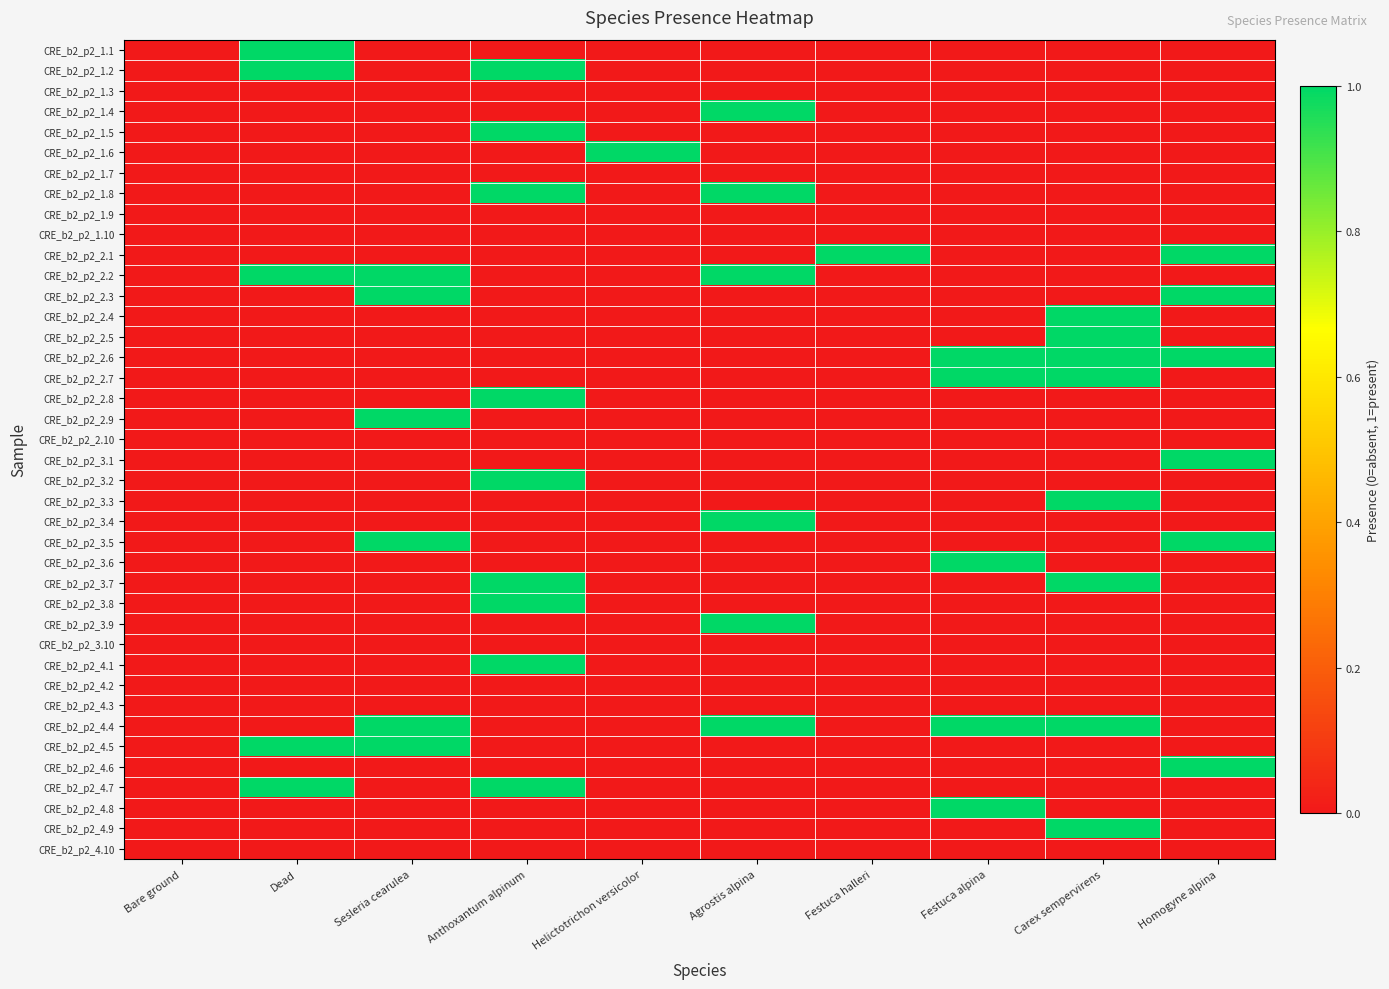

Reading right to left, list all the values displayed in this chart.

CRE_b2_p2_1.1: Homogyne alpina=0	Carex sempervirens=0	Festuca alpina=0	Festuca halleri=0	Agrostis alpina=0	Helictotrichon versicolor=0	Anthoxantum alpinum=0	Sesleria cearulea=0	Dead=1	Bare ground=0
CRE_b2_p2_1.2: Homogyne alpina=0	Carex sempervirens=0	Festuca alpina=0	Festuca halleri=0	Agrostis alpina=0	Helictotrichon versicolor=0	Anthoxantum alpinum=1	Sesleria cearulea=0	Dead=1	Bare ground=0
CRE_b2_p2_1.3: Homogyne alpina=0	Carex sempervirens=0	Festuca alpina=0	Festuca halleri=0	Agrostis alpina=0	Helictotrichon versicolor=0	Anthoxantum alpinum=0	Sesleria cearulea=0	Dead=0	Bare ground=0
CRE_b2_p2_1.4: Homogyne alpina=0	Carex sempervirens=0	Festuca alpina=0	Festuca halleri=0	Agrostis alpina=1	Helictotrichon versicolor=0	Anthoxantum alpinum=0	Sesleria cearulea=0	Dead=0	Bare ground=0
CRE_b2_p2_1.5: Homogyne alpina=0	Carex sempervirens=0	Festuca alpina=0	Festuca halleri=0	Agrostis alpina=0	Helictotrichon versicolor=0	Anthoxantum alpinum=1	Sesleria cearulea=0	Dead=0	Bare ground=0
CRE_b2_p2_1.6: Homogyne alpina=0	Carex sempervirens=0	Festuca alpina=0	Festuca halleri=0	Agrostis alpina=0	Helictotrichon versicolor=1	Anthoxantum alpinum=0	Sesleria cearulea=0	Dead=0	Bare ground=0
CRE_b2_p2_1.7: Homogyne alpina=0	Carex sempervirens=0	Festuca alpina=0	Festuca halleri=0	Agrostis alpina=0	Helictotrichon versicolor=0	Anthoxantum alpinum=0	Sesleria cearulea=0	Dead=0	Bare ground=0
CRE_b2_p2_1.8: Homogyne alpina=0	Carex sempervirens=0	Festuca alpina=0	Festuca halleri=0	Agrostis alpina=1	Helictotrichon versicolor=0	Anthoxantum alpinum=1	Sesleria cearulea=0	Dead=0	Bare ground=0
CRE_b2_p2_1.9: Homogyne alpina=0	Carex sempervirens=0	Festuca alpina=0	Festuca halleri=0	Agrostis alpina=0	Helictotrichon versicolor=0	Anthoxantum alpinum=0	Sesleria cearulea=0	Dead=0	Bare ground=0
CRE_b2_p2_1.10: Homogyne alpina=0	Carex sempervirens=0	Festuca alpina=0	Festuca halleri=0	Agrostis alpina=0	Helictotrichon versicolor=0	Anthoxantum alpinum=0	Sesleria cearulea=0	Dead=0	Bare ground=0
CRE_b2_p2_2.1: Homogyne alpina=1	Carex sempervirens=0	Festuca alpina=0	Festuca halleri=1	Agrostis alpina=0	Helictotrichon versicolor=0	Anthoxantum alpinum=0	Sesleria cearulea=0	Dead=0	Bare ground=0
CRE_b2_p2_2.2: Homogyne alpina=0	Carex sempervirens=0	Festuca alpina=0	Festuca halleri=0	Agrostis alpina=1	Helictotrichon versicolor=0	Anthoxantum alpinum=0	Sesleria cearulea=1	Dead=1	Bare ground=0
CRE_b2_p2_2.3: Homogyne alpina=1	Carex sempervirens=0	Festuca alpina=0	Festuca halleri=0	Agrostis alpina=0	Helictotrichon versicolor=0	Anthoxantum alpinum=0	Sesleria cearulea=1	Dead=0	Bare ground=0
CRE_b2_p2_2.4: Homogyne alpina=0	Carex sempervirens=1	Festuca alpina=0	Festuca halleri=0	Agrostis alpina=0	Helictotrichon versicolor=0	Anthoxantum alpinum=0	Sesleria cearulea=0	Dead=0	Bare ground=0
CRE_b2_p2_2.5: Homogyne alpina=0	Carex sempervirens=1	Festuca alpina=0	Festuca halleri=0	Agrostis alpina=0	Helictotrichon versicolor=0	Anthoxantum alpinum=0	Sesleria cearulea=0	Dead=0	Bare ground=0
CRE_b2_p2_2.6: Homogyne alpina=1	Carex sempervirens=1	Festuca alpina=1	Festuca halleri=0	Agrostis alpina=0	Helictotrichon versicolor=0	Anthoxantum alpinum=0	Sesleria cearulea=0	Dead=0	Bare ground=0
CRE_b2_p2_2.7: Homogyne alpina=0	Carex sempervirens=1	Festuca alpina=1	Festuca halleri=0	Agrostis alpina=0	Helictotrichon versicolor=0	Anthoxantum alpinum=0	Sesleria cearulea=0	Dead=0	Bare ground=0
CRE_b2_p2_2.8: Homogyne alpina=0	Carex sempervirens=0	Festuca alpina=0	Festuca halleri=0	Agrostis alpina=0	Helictotrichon versicolor=0	Anthoxantum alpinum=1	Sesleria cearulea=0	Dead=0	Bare ground=0
CRE_b2_p2_2.9: Homogyne alpina=0	Carex sempervirens=0	Festuca alpina=0	Festuca halleri=0	Agrostis alpina=0	Helictotrichon versicolor=0	Anthoxantum alpinum=0	Sesleria cearulea=1	Dead=0	Bare ground=0
CRE_b2_p2_2.10: Homogyne alpina=0	Carex sempervirens=0	Festuca alpina=0	Festuca halleri=0	Agrostis alpina=0	Helictotrichon versicolor=0	Anthoxantum alpinum=0	Sesleria cearulea=0	Dead=0	Bare ground=0
CRE_b2_p2_3.1: Homogyne alpina=1	Carex sempervirens=0	Festuca alpina=0	Festuca halleri=0	Agrostis alpina=0	Helictotrichon versicolor=0	Anthoxantum alpinum=0	Sesleria cearulea=0	Dead=0	Bare ground=0
CRE_b2_p2_3.2: Homogyne alpina=0	Carex sempervirens=0	Festuca alpina=0	Festuca halleri=0	Agrostis alpina=0	Helictotrichon versicolor=0	Anthoxantum alpinum=1	Sesleria cearulea=0	Dead=0	Bare ground=0
CRE_b2_p2_3.3: Homogyne alpina=0	Carex sempervirens=1	Festuca alpina=0	Festuca halleri=0	Agrostis alpina=0	Helictotrichon versicolor=0	Anthoxantum alpinum=0	Sesleria cearulea=0	Dead=0	Bare ground=0
CRE_b2_p2_3.4: Homogyne alpina=0	Carex sempervirens=0	Festuca alpina=0	Festuca halleri=0	Agrostis alpina=1	Helictotrichon versicolor=0	Anthoxantum alpinum=0	Sesleria cearulea=0	Dead=0	Bare ground=0
CRE_b2_p2_3.5: Homogyne alpina=1	Carex sempervirens=0	Festuca alpina=0	Festuca halleri=0	Agrostis alpina=0	Helictotrichon versicolor=0	Anthoxantum alpinum=0	Sesleria cearulea=1	Dead=0	Bare ground=0
CRE_b2_p2_3.6: Homogyne alpina=0	Carex sempervirens=0	Festuca alpina=1	Festuca halleri=0	Agrostis alpina=0	Helictotrichon versicolor=0	Anthoxantum alpinum=0	Sesleria cearulea=0	Dead=0	Bare ground=0
CRE_b2_p2_3.7: Homogyne alpina=0	Carex sempervirens=1	Festuca alpina=0	Festuca halleri=0	Agrostis alpina=0	Helictotrichon versicolor=0	Anthoxantum alpinum=1	Sesleria cearulea=0	Dead=0	Bare ground=0
CRE_b2_p2_3.8: Homogyne alpina=0	Carex sempervirens=0	Festuca alpina=0	Festuca halleri=0	Agrostis alpina=0	Helictotrichon versicolor=0	Anthoxantum alpinum=1	Sesleria cearulea=0	Dead=0	Bare ground=0
CRE_b2_p2_3.9: Homogyne alpina=0	Carex sempervirens=0	Festuca alpina=0	Festuca halleri=0	Agrostis alpina=1	Helictotrichon versicolor=0	Anthoxantum alpinum=0	Sesleria cearulea=0	Dead=0	Bare ground=0
CRE_b2_p2_3.10: Homogyne alpina=0	Carex sempervirens=0	Festuca alpina=0	Festuca halleri=0	Agrostis alpina=0	Helictotrichon versicolor=0	Anthoxantum alpinum=0	Sesleria cearulea=0	Dead=0	Bare ground=0
CRE_b2_p2_4.1: Homogyne alpina=0	Carex sempervirens=0	Festuca alpina=0	Festuca halleri=0	Agrostis alpina=0	Helictotrichon versicolor=0	Anthoxantum alpinum=1	Sesleria cearulea=0	Dead=0	Bare ground=0
CRE_b2_p2_4.2: Homogyne alpina=0	Carex sempervirens=0	Festuca alpina=0	Festuca halleri=0	Agrostis alpina=0	Helictotrichon versicolor=0	Anthoxantum alpinum=0	Sesleria cearulea=0	Dead=0	Bare ground=0
CRE_b2_p2_4.3: Homogyne alpina=0	Carex sempervirens=0	Festuca alpina=0	Festuca halleri=0	Agrostis alpina=0	Helictotrichon versicolor=0	Anthoxantum alpinum=0	Sesleria cearulea=0	Dead=0	Bare ground=0
CRE_b2_p2_4.4: Homogyne alpina=0	Carex sempervirens=1	Festuca alpina=1	Festuca halleri=0	Agrostis alpina=1	Helictotrichon versicolor=0	Anthoxantum alpinum=0	Sesleria cearulea=1	Dead=0	Bare ground=0
CRE_b2_p2_4.5: Homogyne alpina=0	Carex sempervirens=0	Festuca alpina=0	Festuca halleri=0	Agrostis alpina=0	Helictotrichon versicolor=0	Anthoxantum alpinum=0	Sesleria cearulea=1	Dead=1	Bare ground=0
CRE_b2_p2_4.6: Homogyne alpina=1	Carex sempervirens=0	Festuca alpina=0	Festuca halleri=0	Agrostis alpina=0	Helictotrichon versicolor=0	Anthoxantum alpinum=0	Sesleria cearulea=0	Dead=0	Bare ground=0
CRE_b2_p2_4.7: Homogyne alpina=0	Carex sempervirens=0	Festuca alpina=0	Festuca halleri=0	Agrostis alpina=0	Helictotrichon versicolor=0	Anthoxantum alpinum=1	Sesleria cearulea=0	Dead=1	Bare ground=0
CRE_b2_p2_4.8: Homogyne alpina=0	Carex sempervirens=0	Festuca alpina=1	Festuca halleri=0	Agrostis alpina=0	Helictotrichon versicolor=0	Anthoxantum alpinum=0	Sesleria cearulea=0	Dead=0	Bare ground=0
CRE_b2_p2_4.9: Homogyne alpina=0	Carex sempervirens=1	Festuca alpina=0	Festuca halleri=0	Agrostis alpina=0	Helictotrichon versicolor=0	Anthoxantum alpinum=0	Sesleria cearulea=0	Dead=0	Bare ground=0
CRE_b2_p2_4.10: Homogyne alpina=0	Carex sempervirens=0	Festuca alpina=0	Festuca halleri=0	Agrostis alpina=0	Helictotrichon versicolor=0	Anthoxantum alpinum=0	Sesleria cearulea=0	Dead=0	Bare ground=0